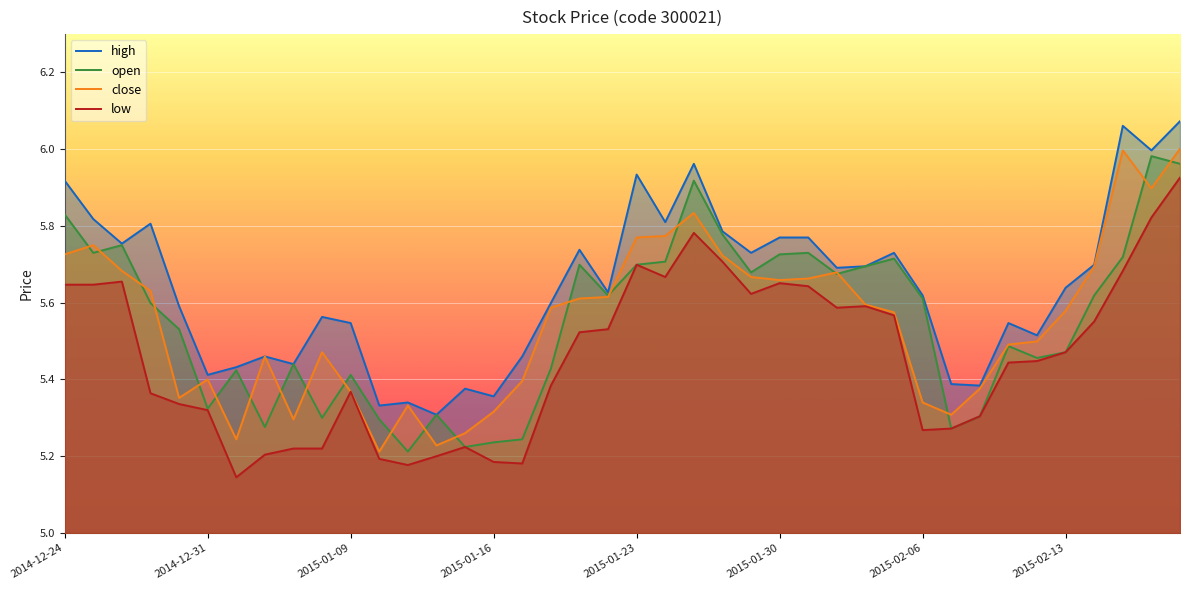

The open series shows 9.7 at 2015-02-06. True or false?

False